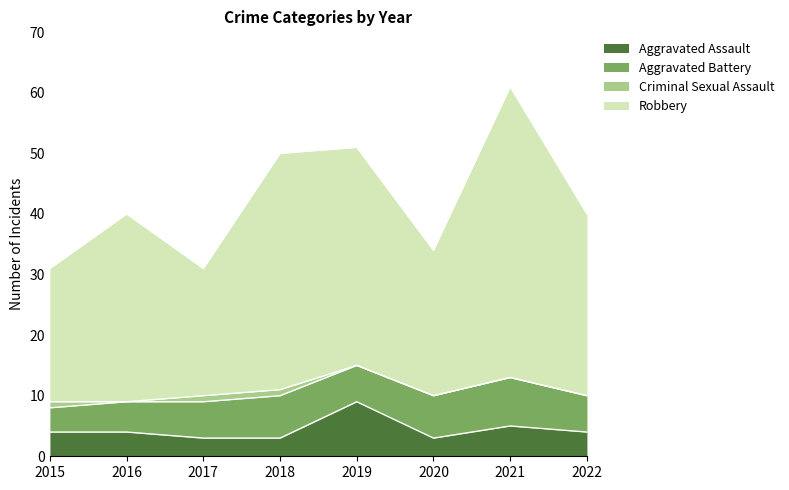

Count the Aggravated Assault values in the range 3 to 5.

7